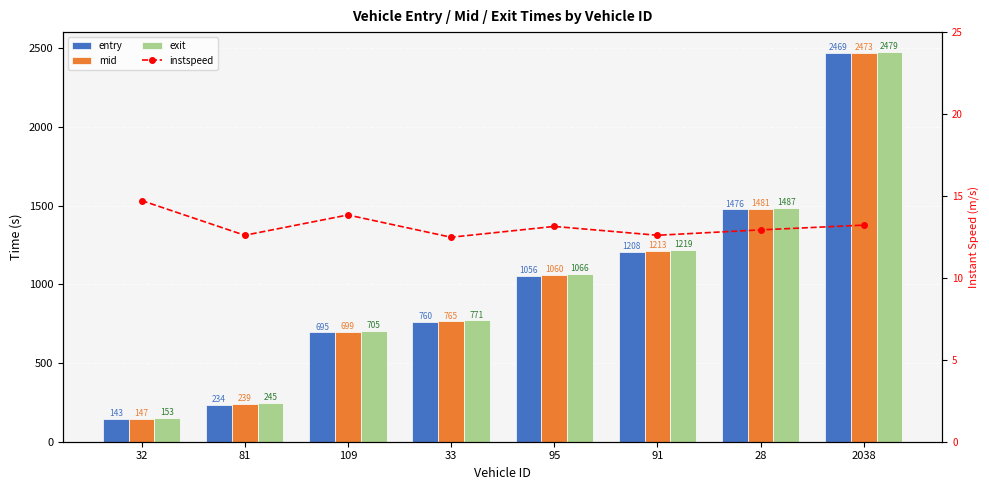

Which series has the largest range (max minus min)?

mid